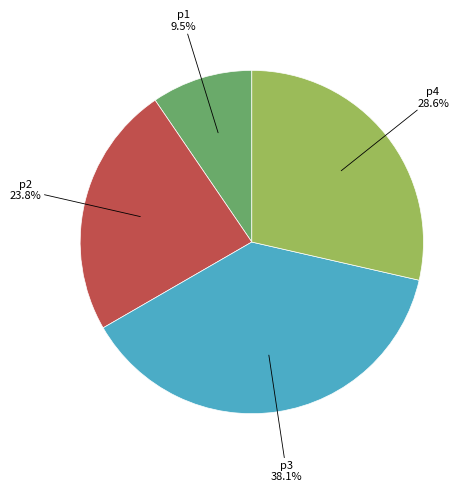

Does any single category account for the majority?

No